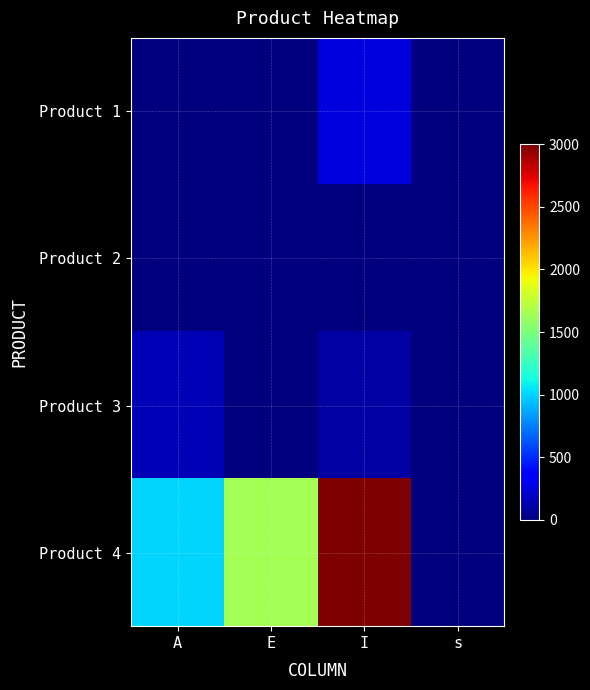

What is the spread (max minus min) of values at I?

3000